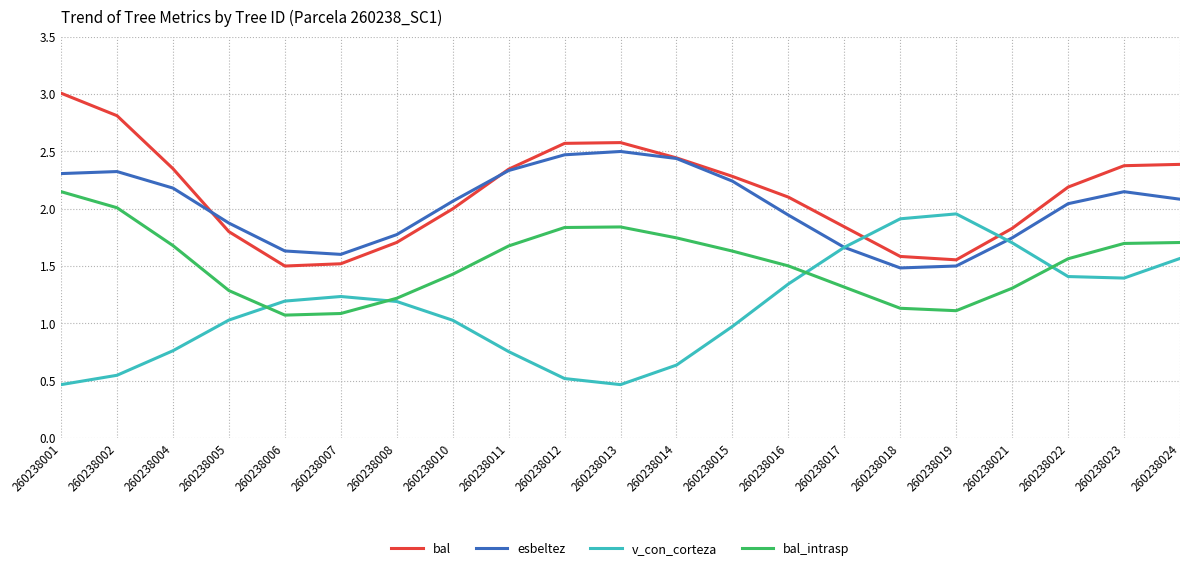

How many lines are shown in the chart?

4